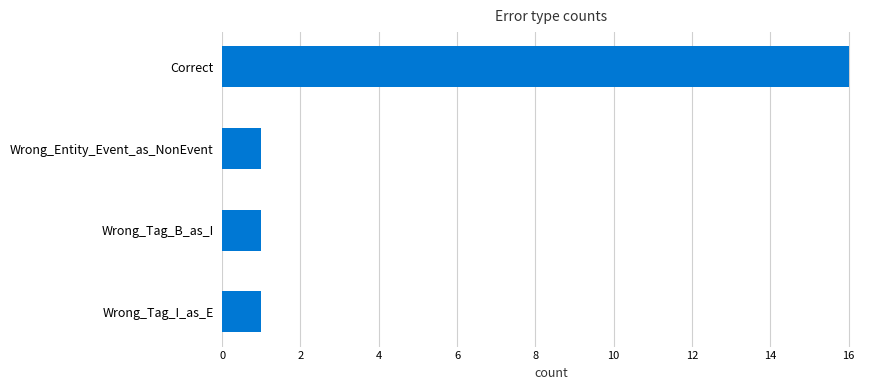

What is the ratio of the value at Wrong_Tag_I_as_E to the value at Wrong_Tag_B_as_I?

1.0